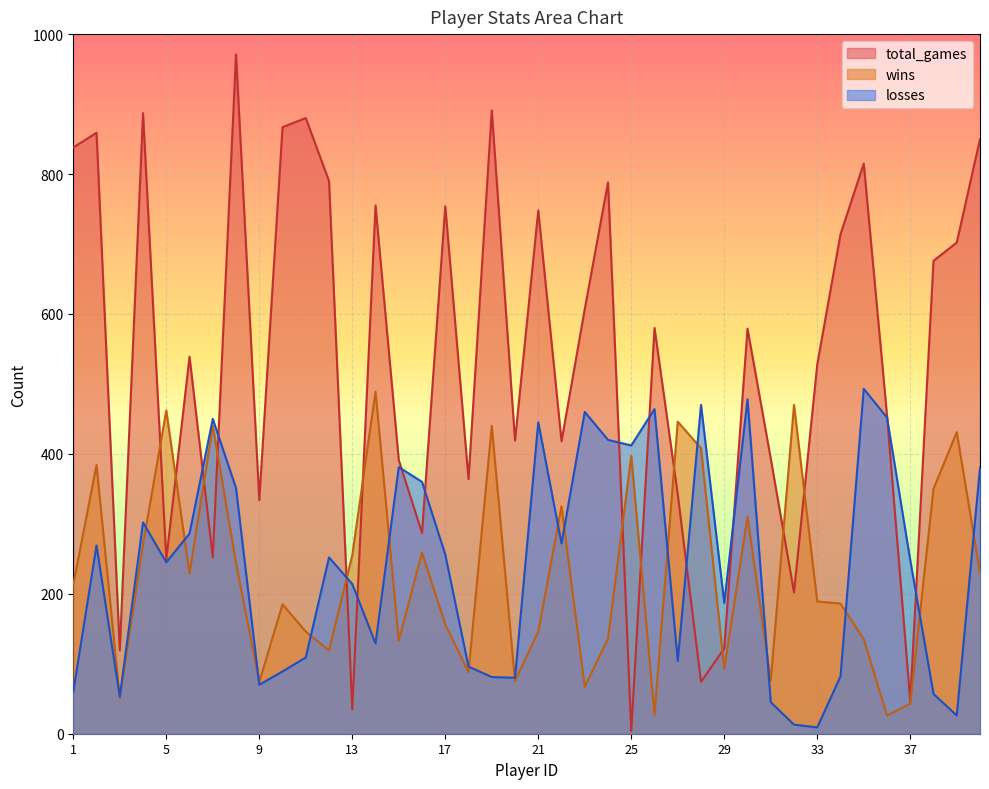

At which label does total_games first exceed 579?

1